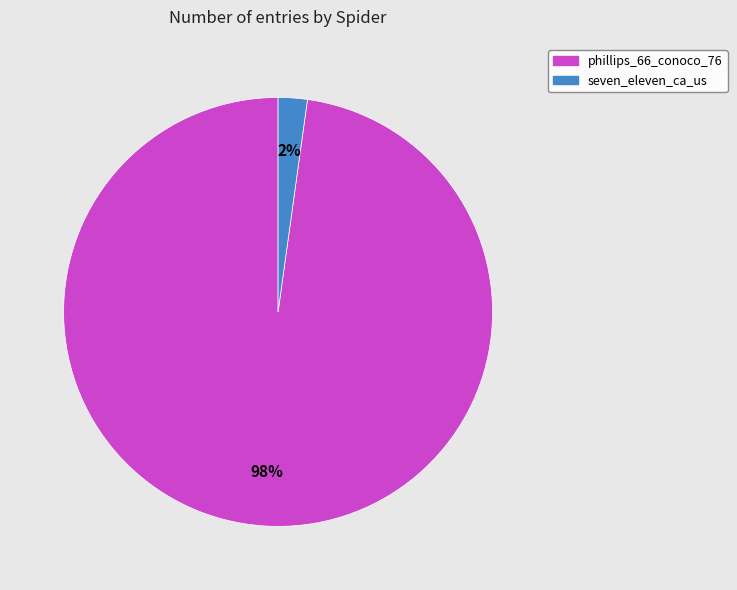

To the nearest percent, what portion does phillips_66_conoco_76 represent?

98%